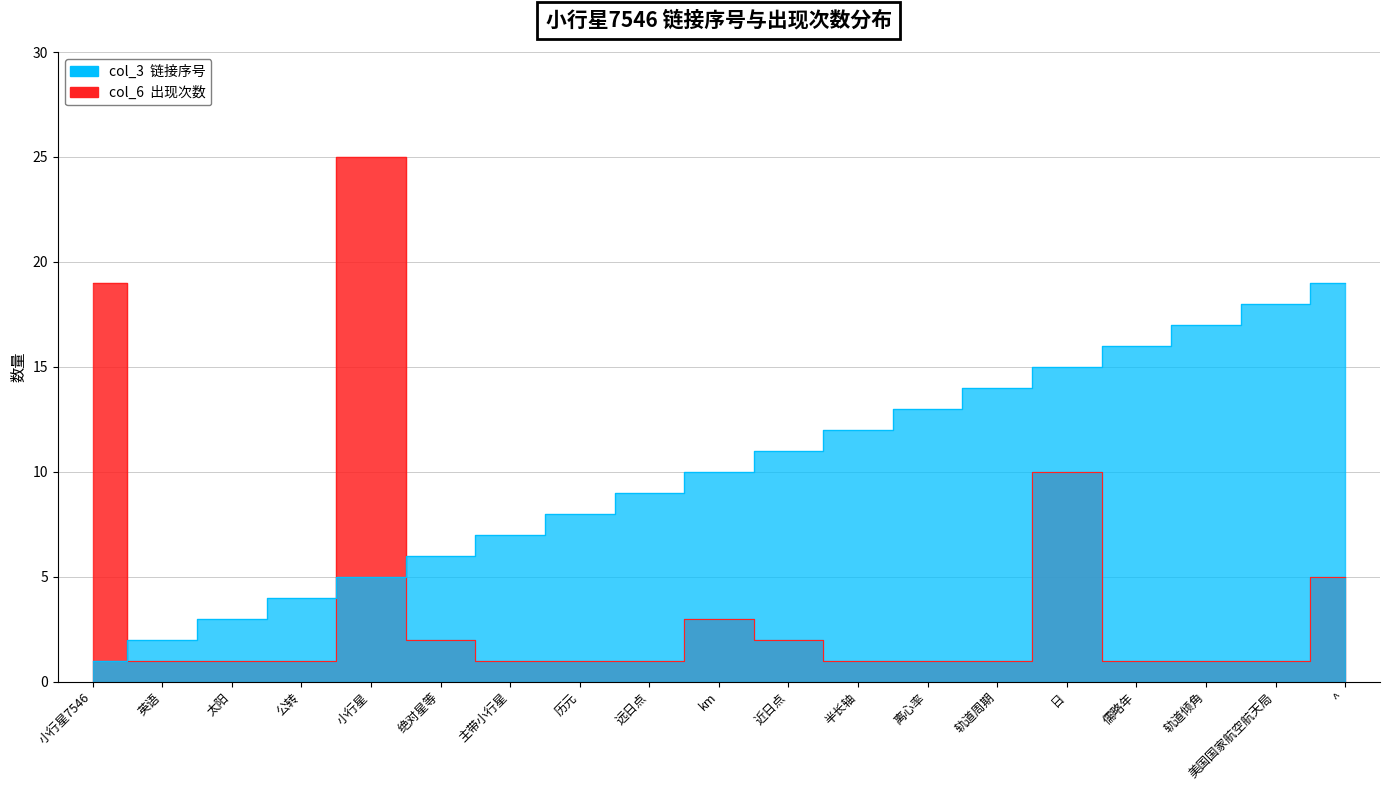

Which series ends up on top after the final intersection of col_3 and col_6?

col_3